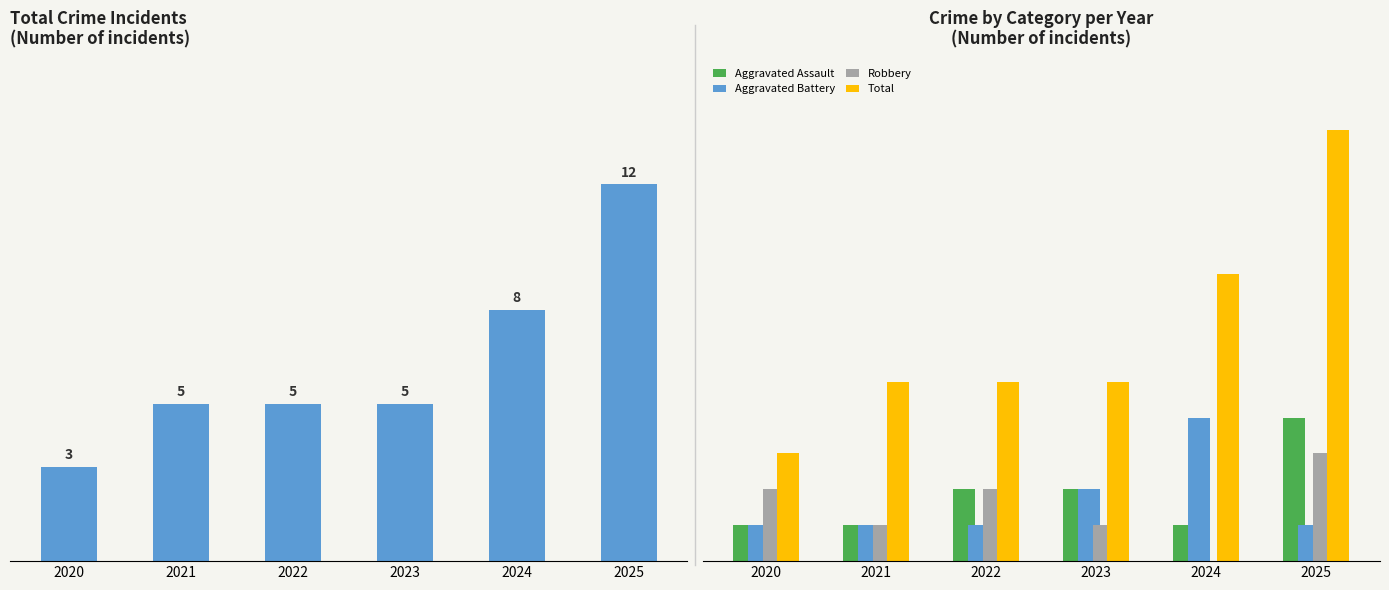

How many values in the Aggravated Assault series are below 2?

3